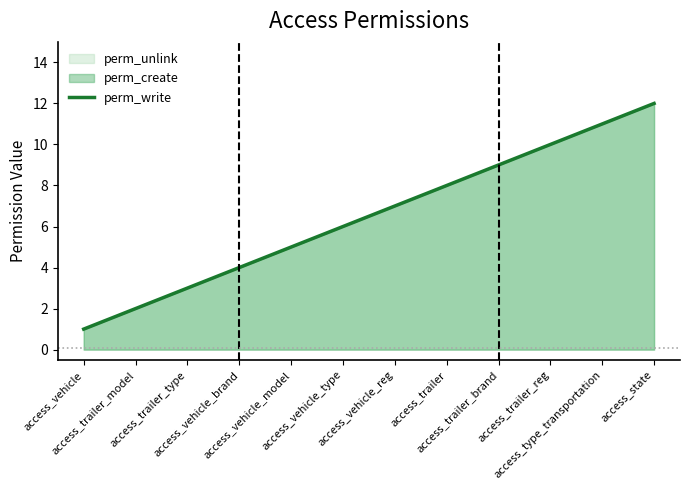

What is the sum of all values?

78